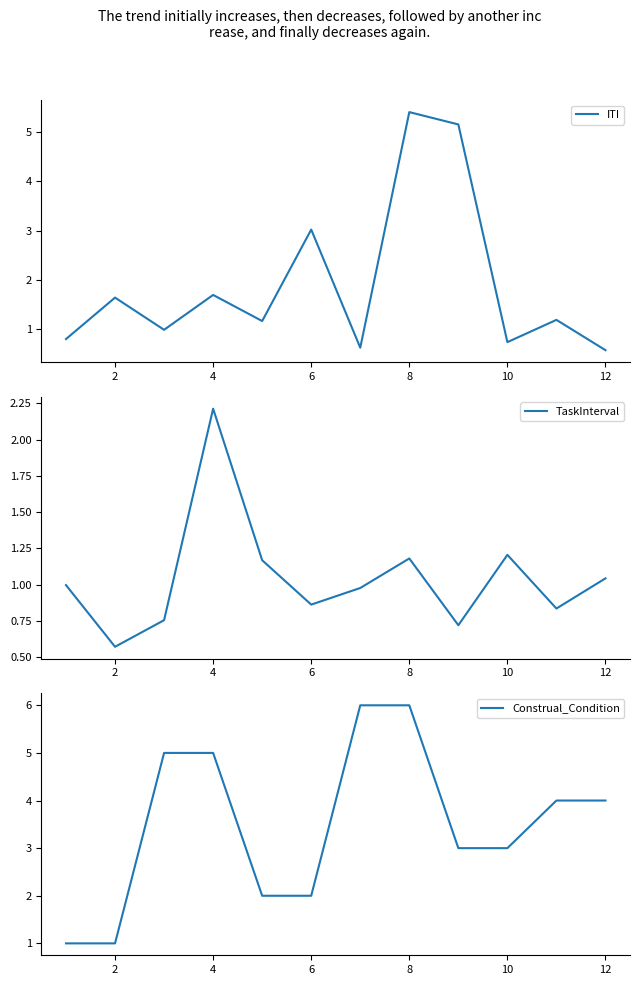

True or false: TaskInterval has more than 0 points higher than both neighbors.

True